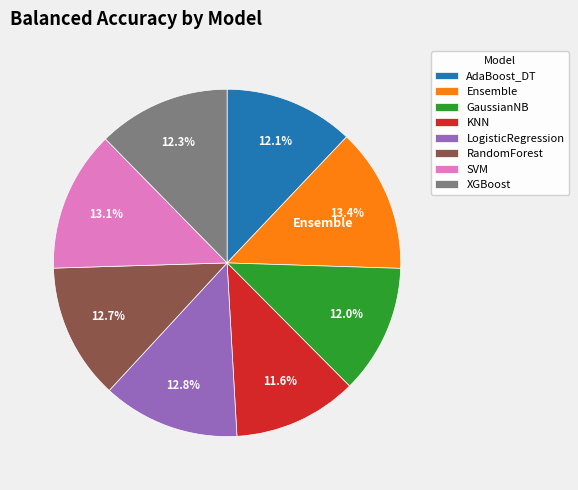

To the nearest percent, what portion does LogisticRegression represent?

13%